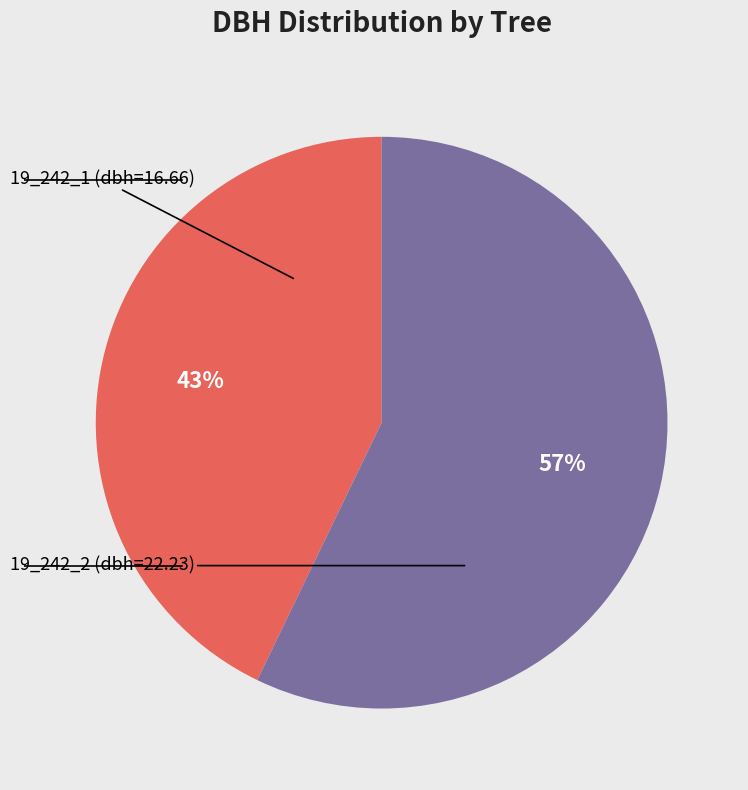

To the nearest percent, what is the difference between the largest and smallest slice percentages?

14%